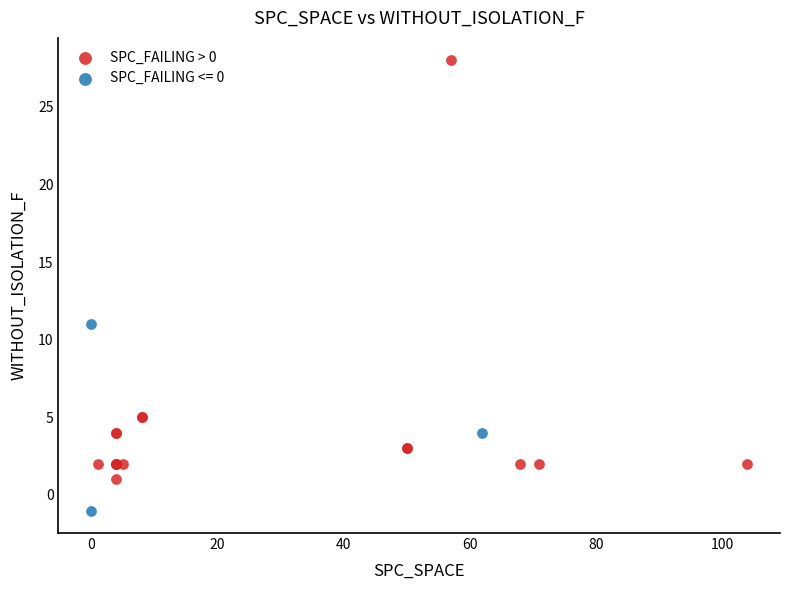

Which series reaches the maximum Y coordinate?

SPC_FAILING > 0